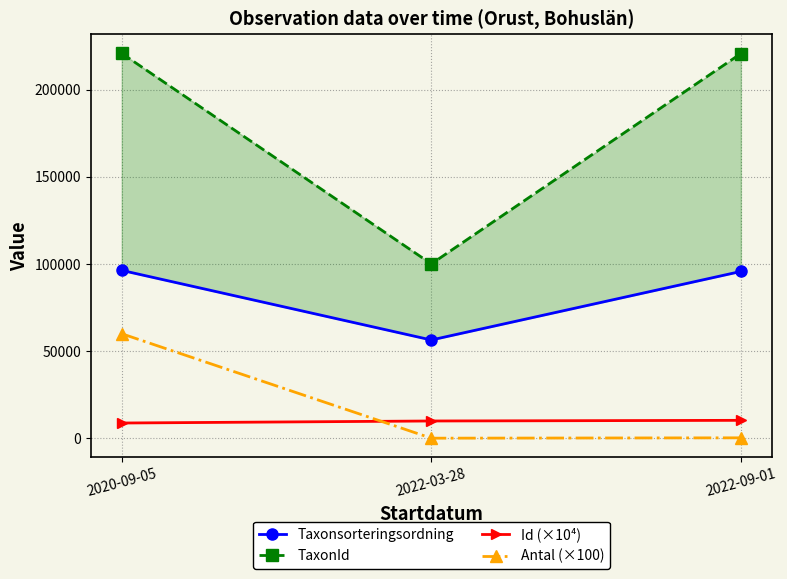

Rank the categories by TaxonId value from highest to lowest.

2020-09-05, 2022-09-01, 2022-03-28